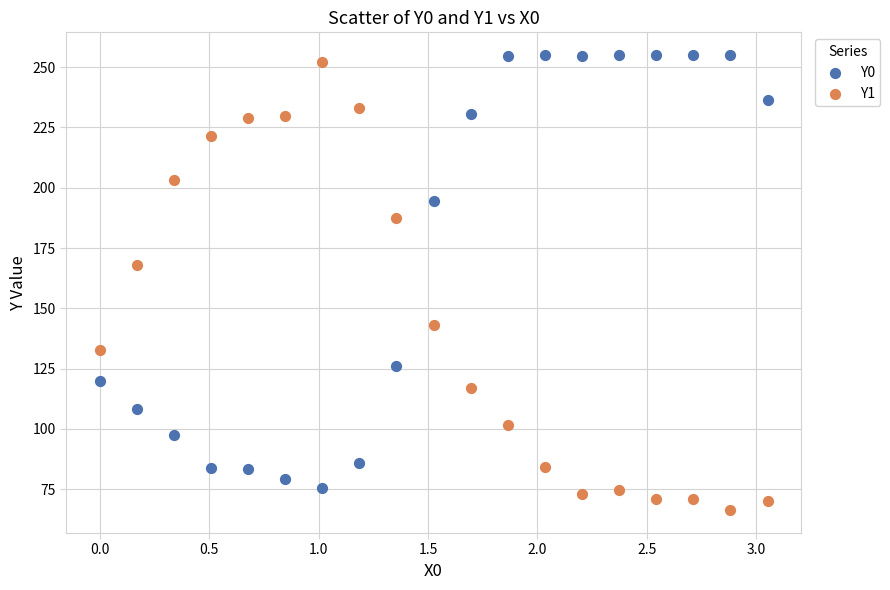

Which series has the widest spread of Y values?

Y1